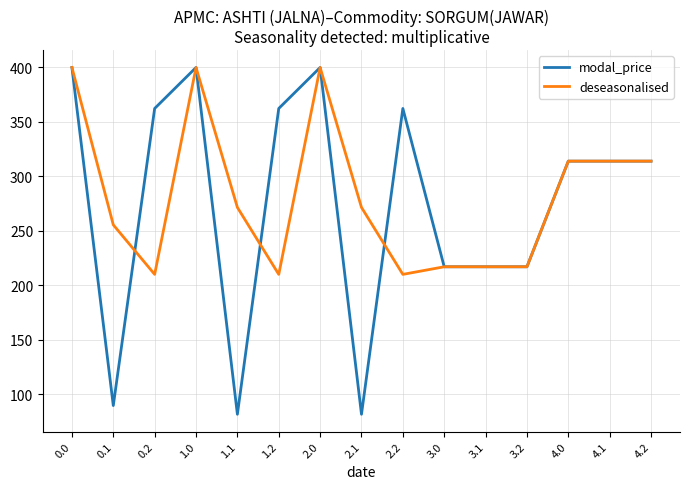

What is the difference between the highest and lowest values at 2.2?

152.3